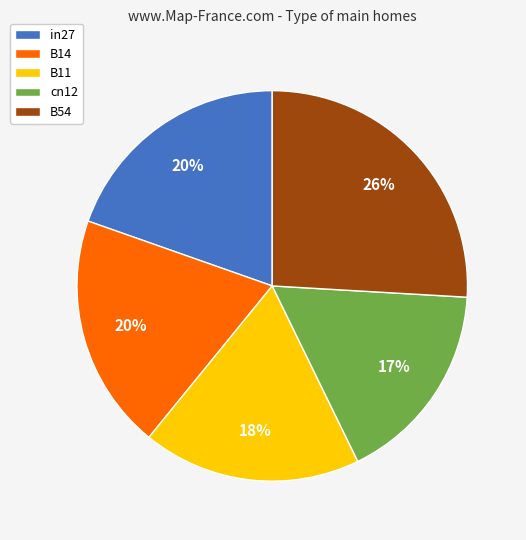

What percentage is the B11 slice, to the nearest percent?

18%